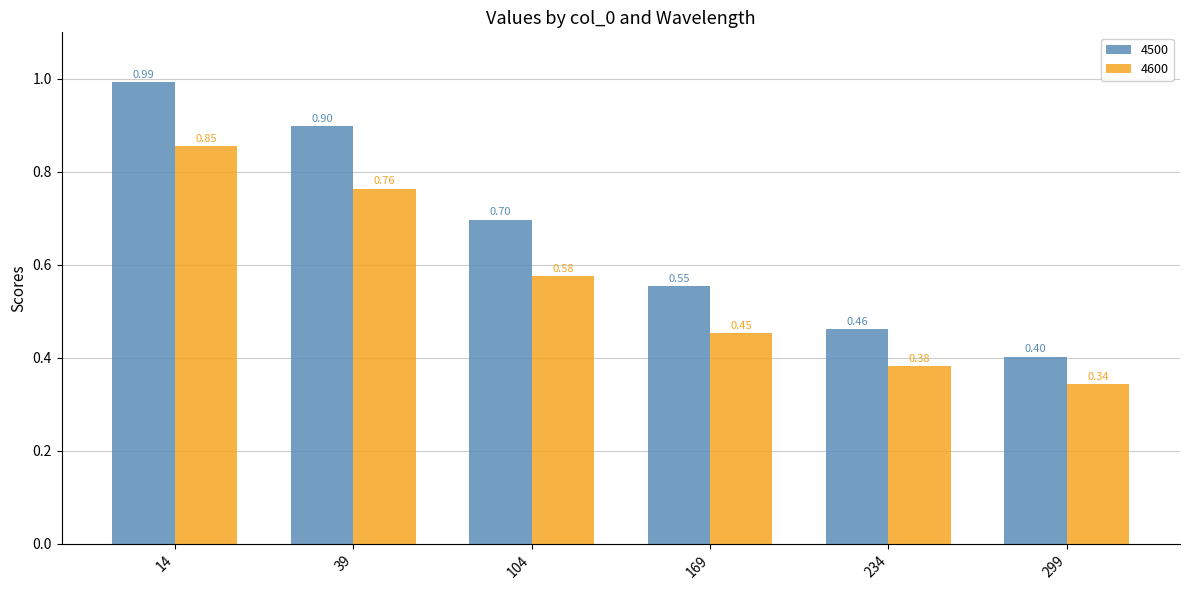

What is the total value across all series at 299?

0.7